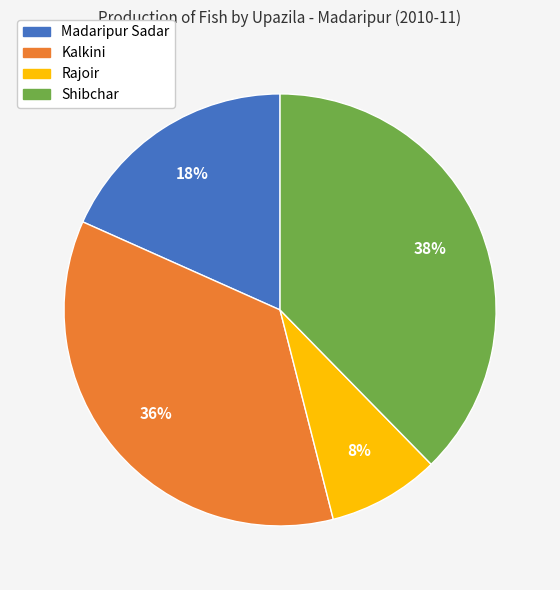

To the nearest percent, what is the average slice percentage?

25%